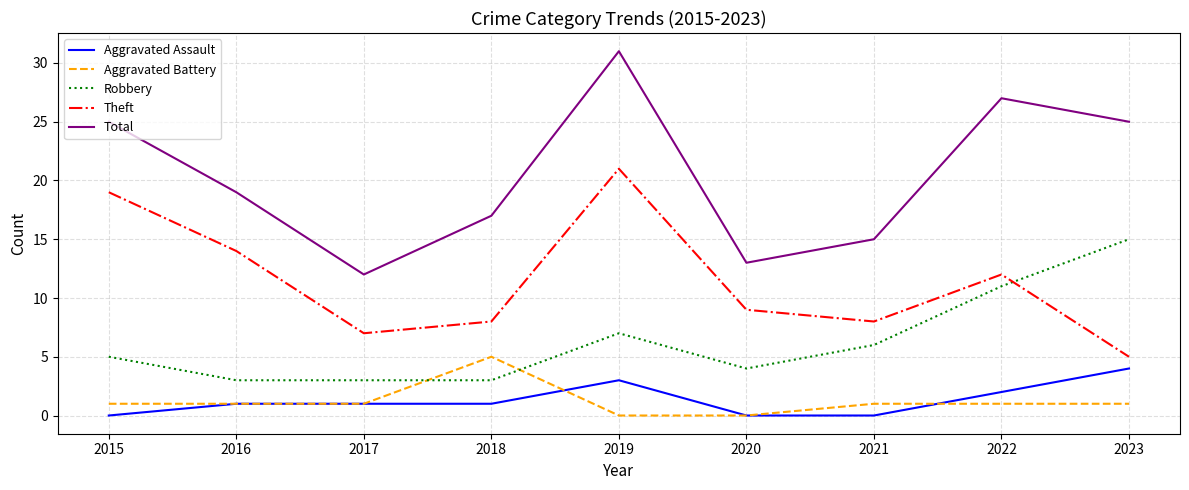

At which label does Total first exceed 19?

2015